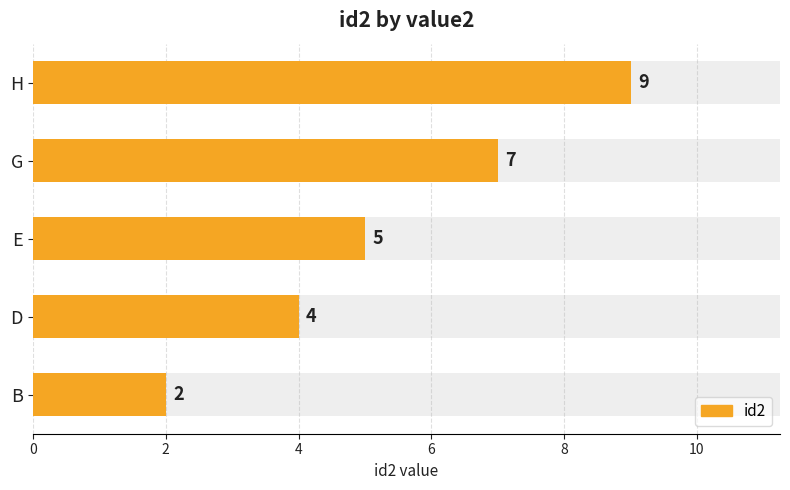

How many values are between 4 and 7?

3